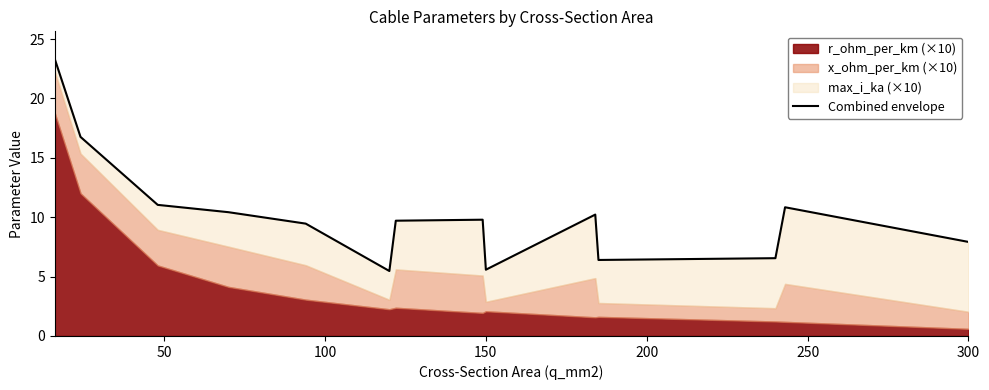

How many interior local valleys (lower than both neighbors) does the data have?

3